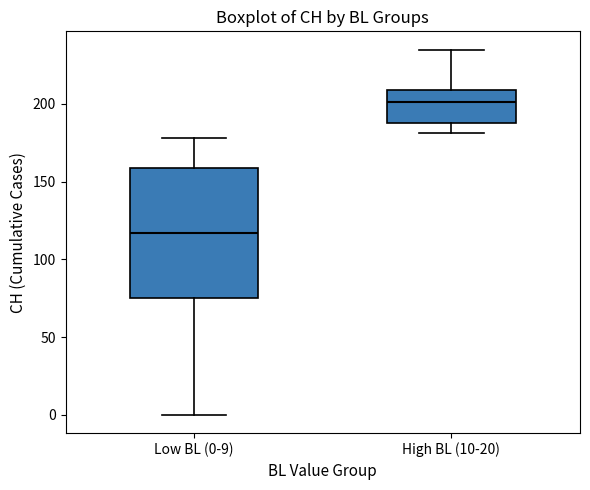

Where does the upper whisker of the box for High BL (10-20) end on the y-axis? The values are not printed on the chart, so give them approximately, as read against the axis.

235